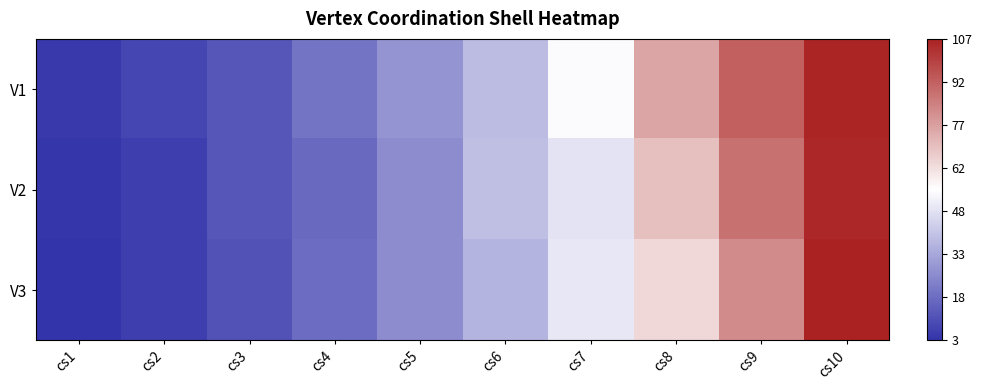

Which has a higher value, cs4 or cs8?

cs8